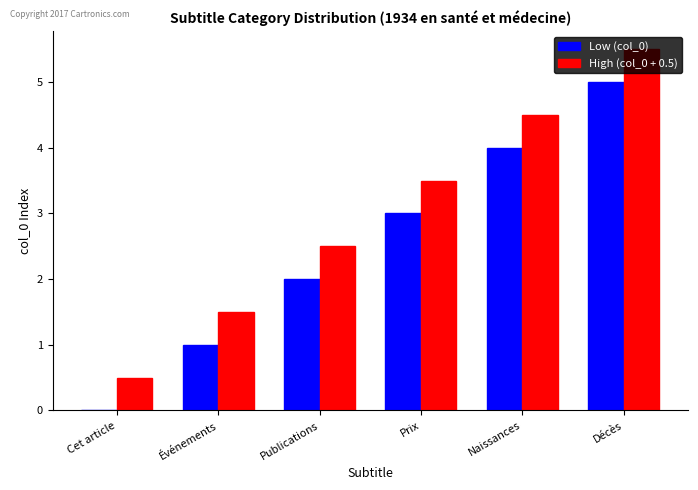

Is it true that High (col_0 + 0.5) equals 7.9 at Décès?

False